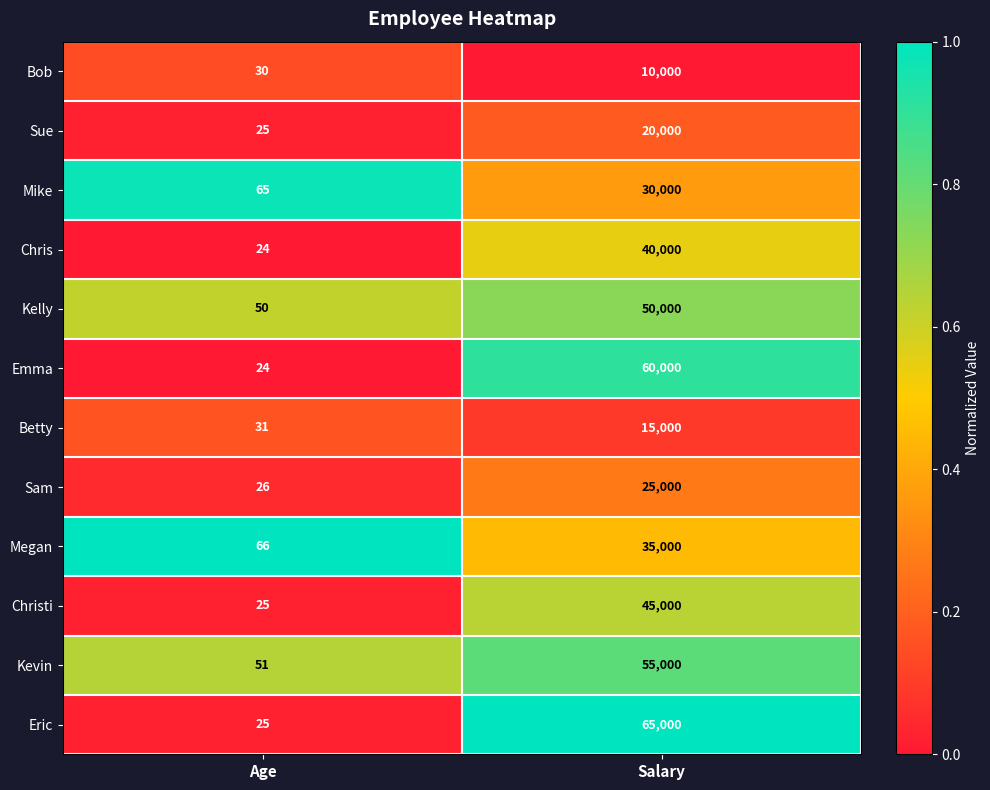

List the series in order of their peak value, lowest first.

Bob, Betty, Sue, Sam, Mike, Megan, Chris, Christi, Kelly, Kevin, Emma, Eric